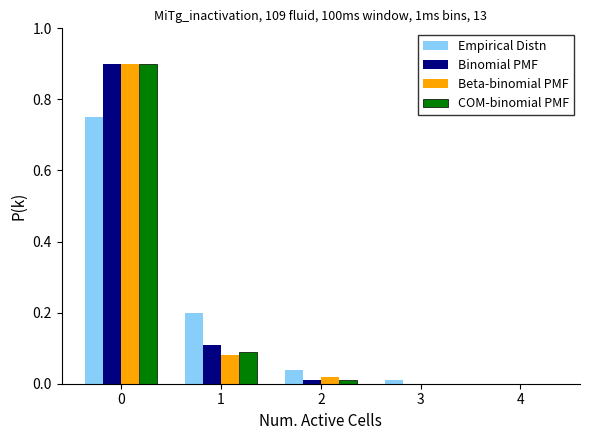

What is the sum of all Empirical Distn values?

1.0